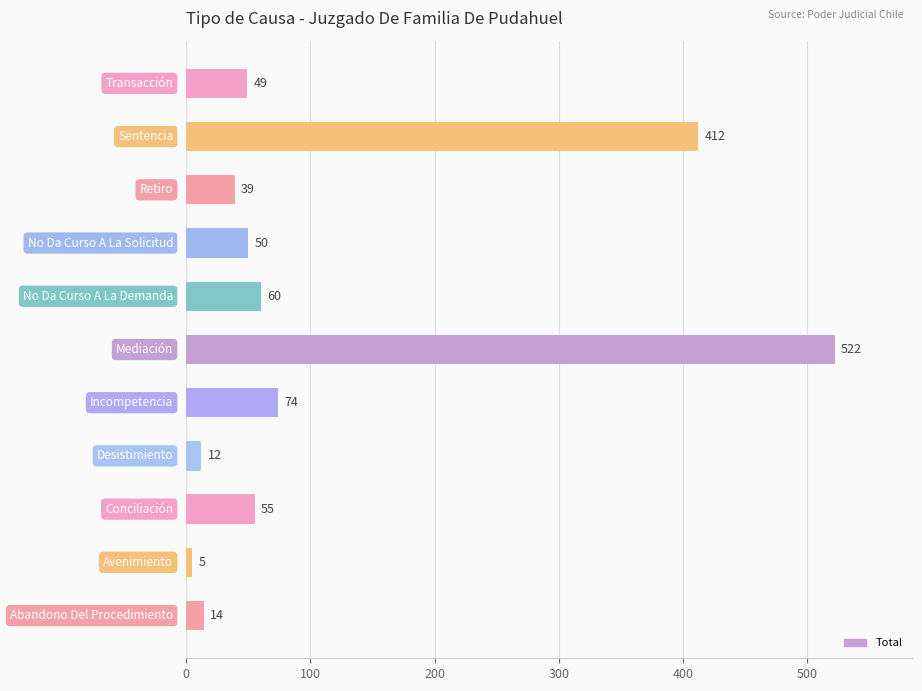

Reading bottom to top, transcribe all the data shown in this chart.

14	5	55	12	74	522	60	50	39	412	49